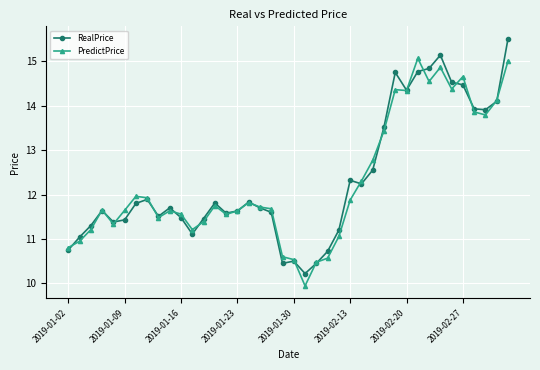

What is the maximum value for RealPrice?

15.5